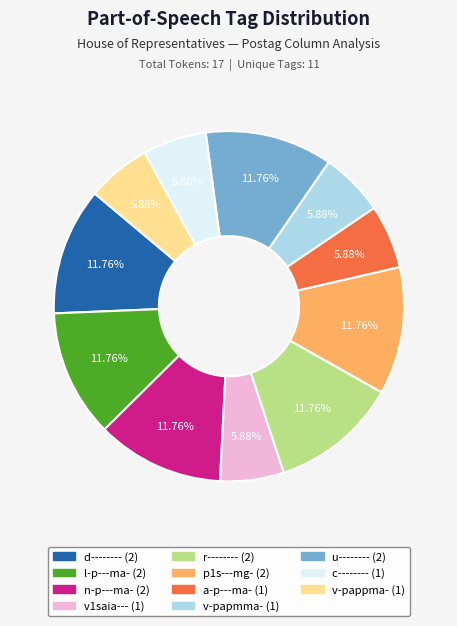

Is there any slice that represents more than half of the pie?

No